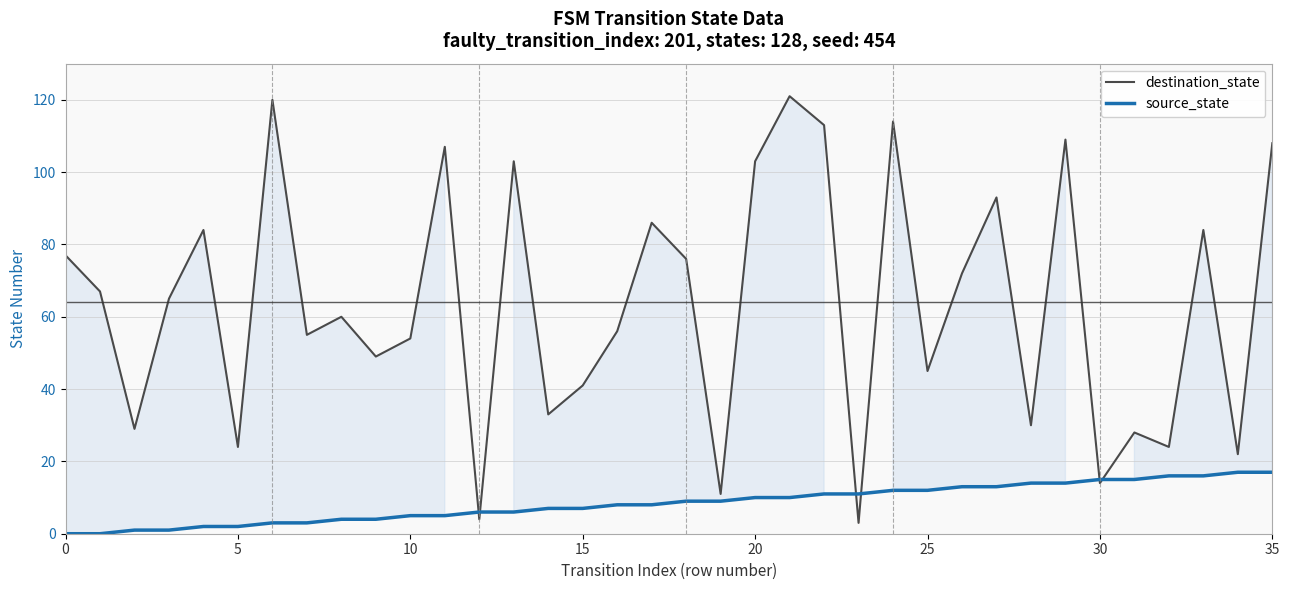

The destination_state series shows 10 at 15. True or false?

False